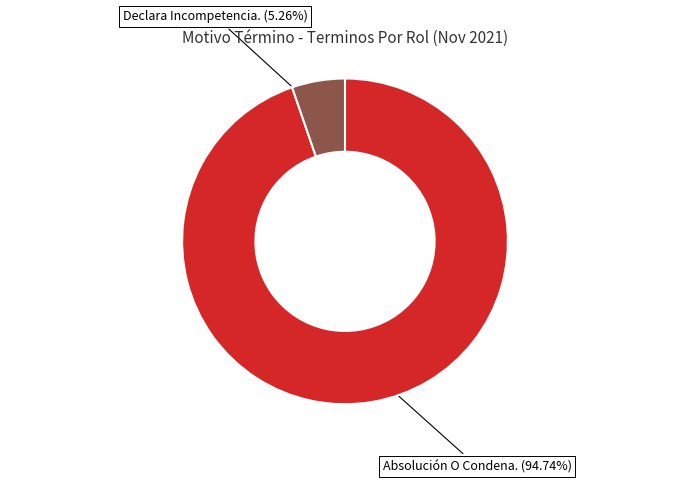

To the nearest percent, what is the average slice percentage?

50%